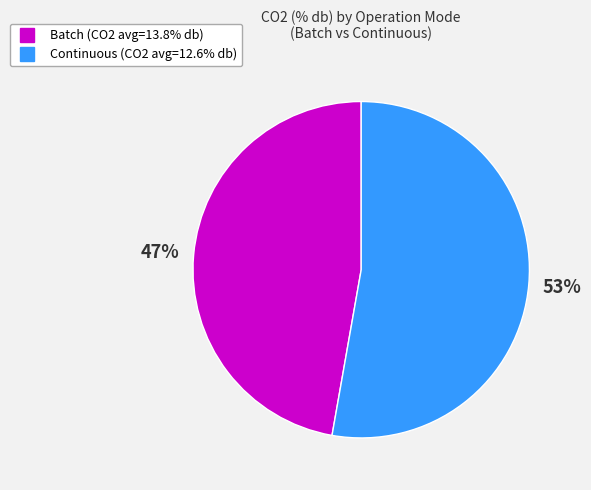

To the nearest percent, what is the average slice percentage?

50%